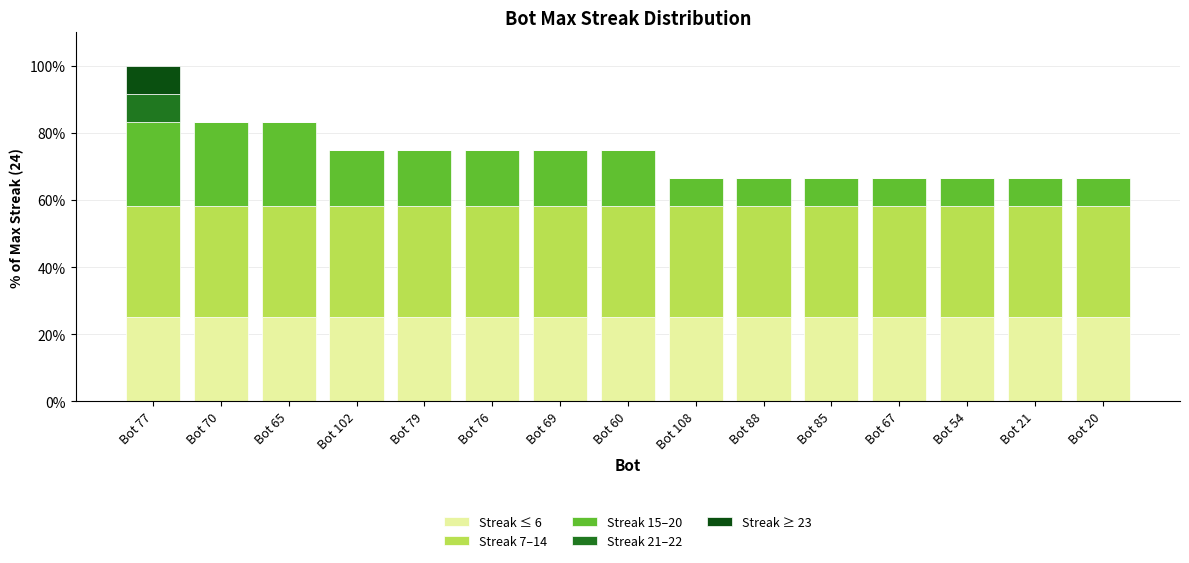

What is the highest value of the Streak ≤ 6 series?

25.0